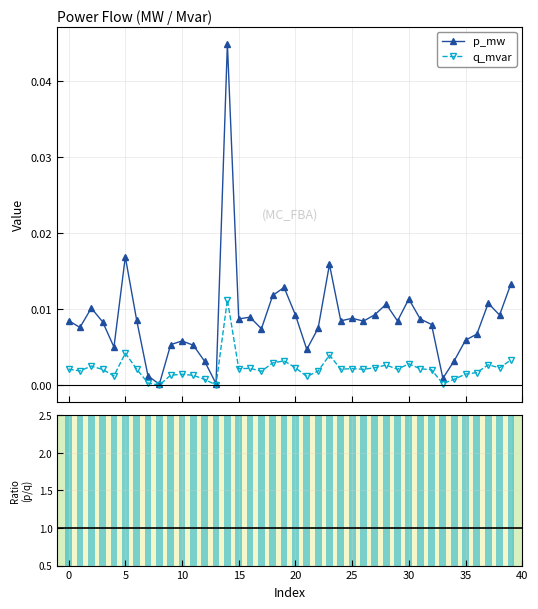

The value of p_mw at 29 is 0.0. True or false?

True